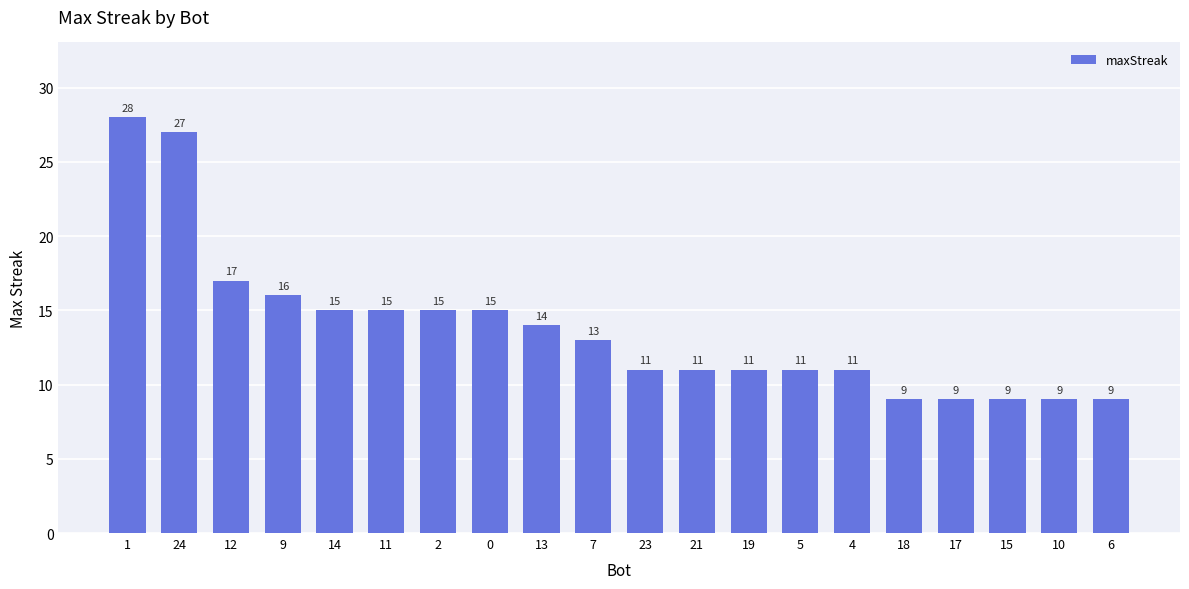

Count the number of data series in this chart.

1